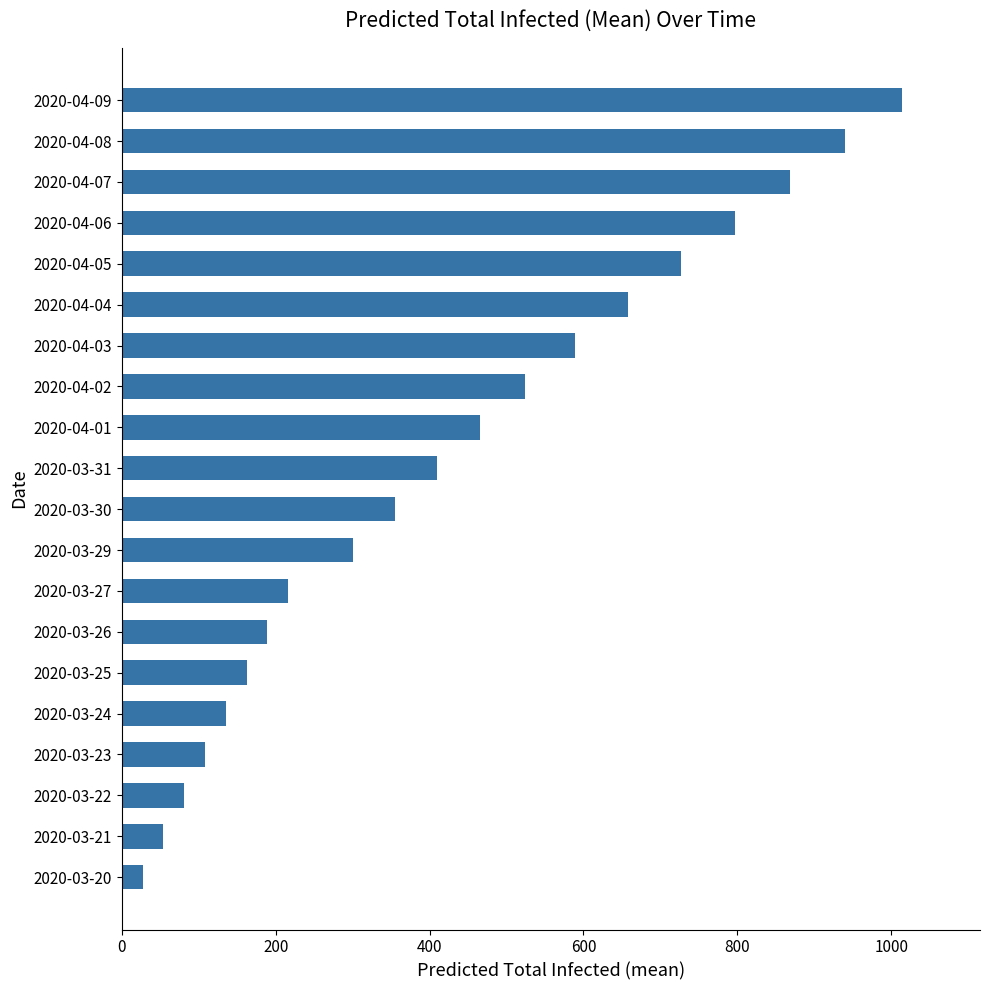

Approximately how many times larger is the value at 2020-03-27 compared to 2020-03-25?

1.3